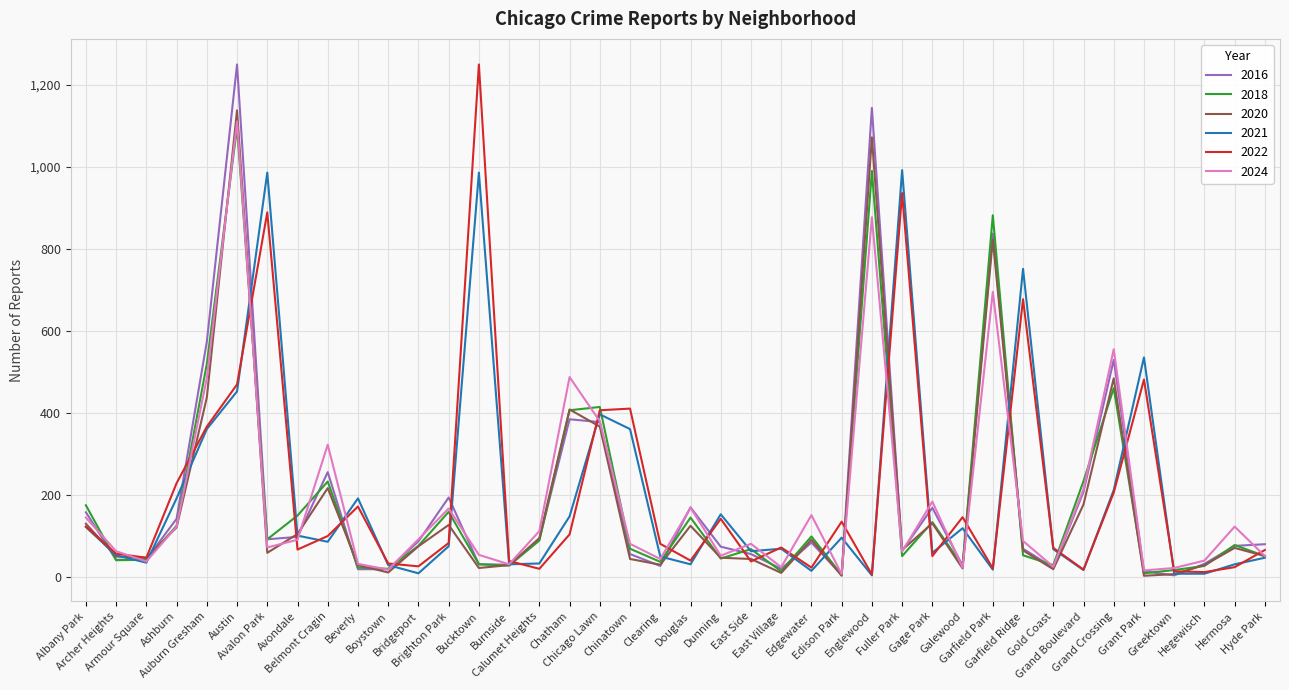

What is the label of the 16th point from the left?

Calumet Heights